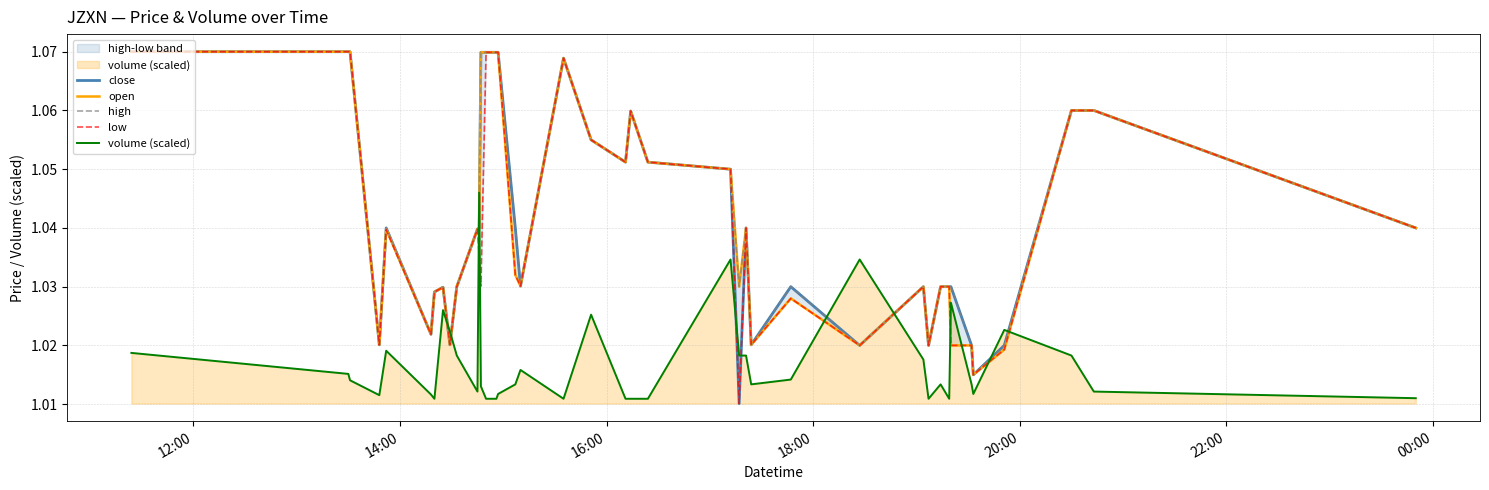

How many lines are shown in the chart?

5